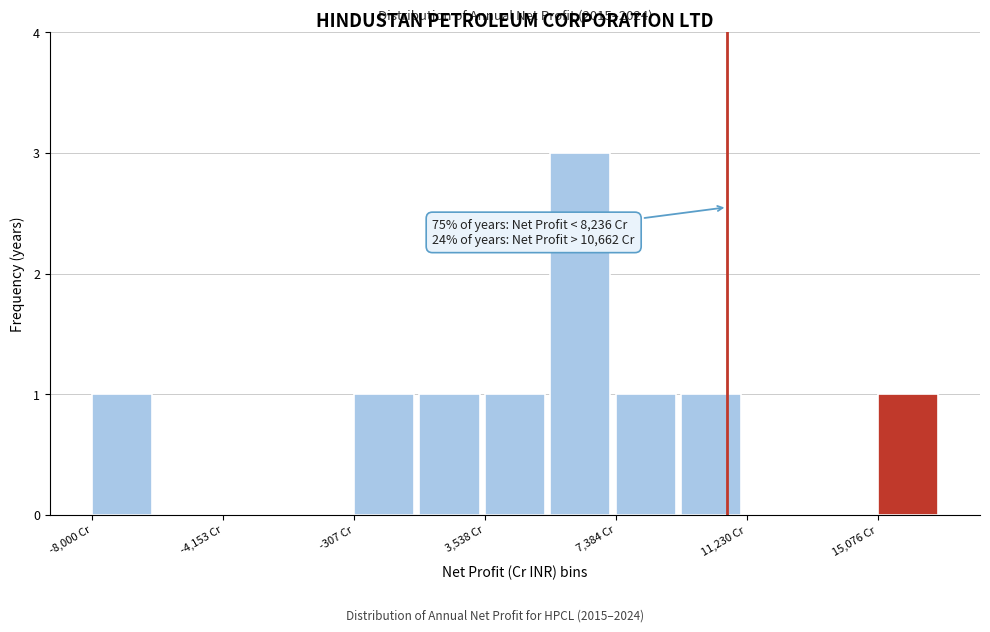

Read against the x-axis, roughly where is the centre of the tallest bar?

6500